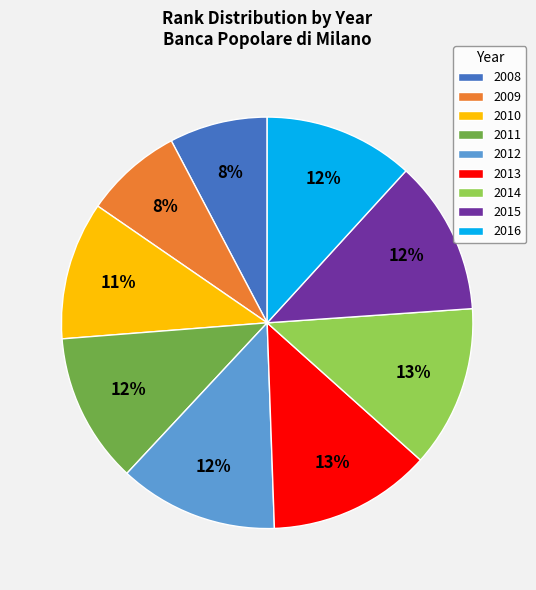

Is the sum of 2012 and 2016 greater than half?

No